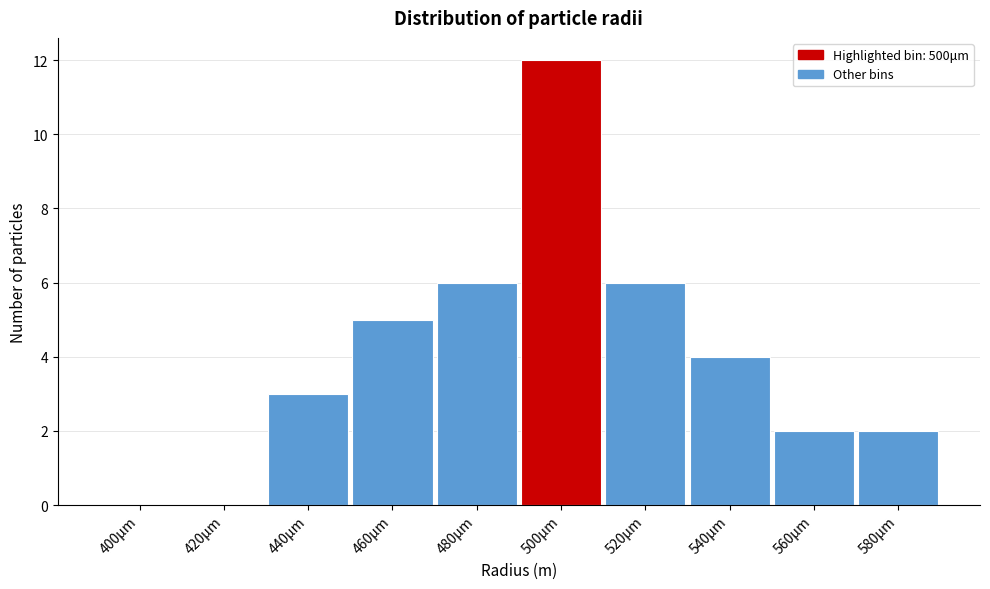

Reading left to right, extract all data points from this chart.

400μm=0	420μm=0	440μm=3	460μm=5	480μm=6	500μm=12	520μm=6	540μm=4	560μm=2	580μm=2